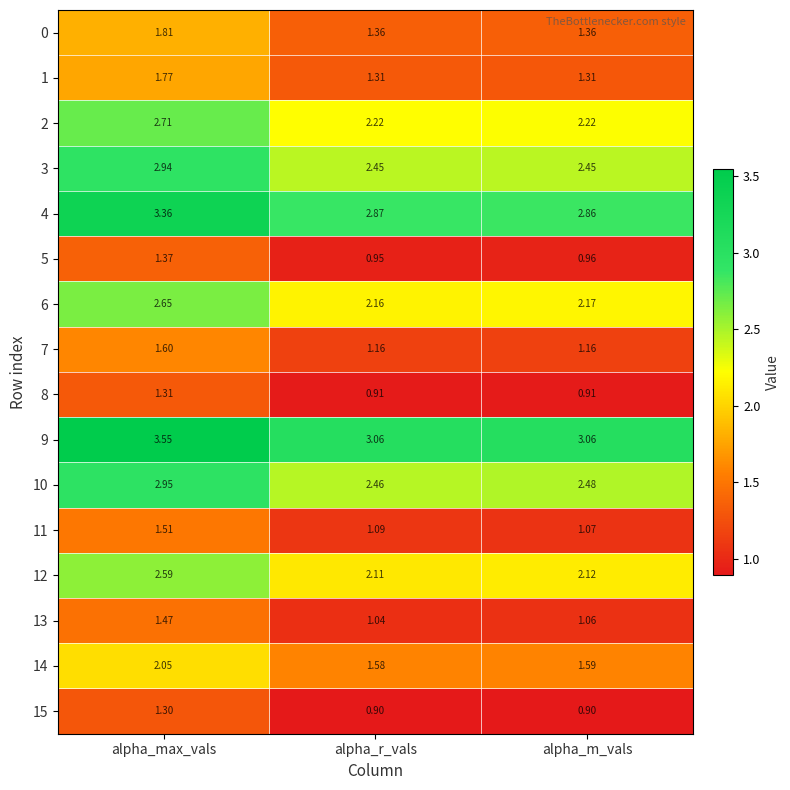

Is the value of 5 at alpha_m_vals greater than the value of 6 at alpha_r_vals?

No